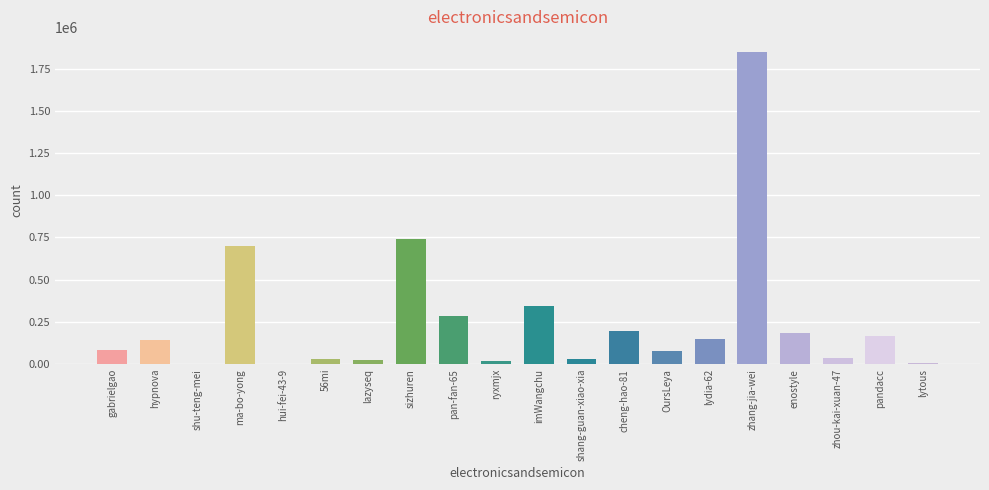

What is the change in value from shu-teng-mei to enostyle?

+185896